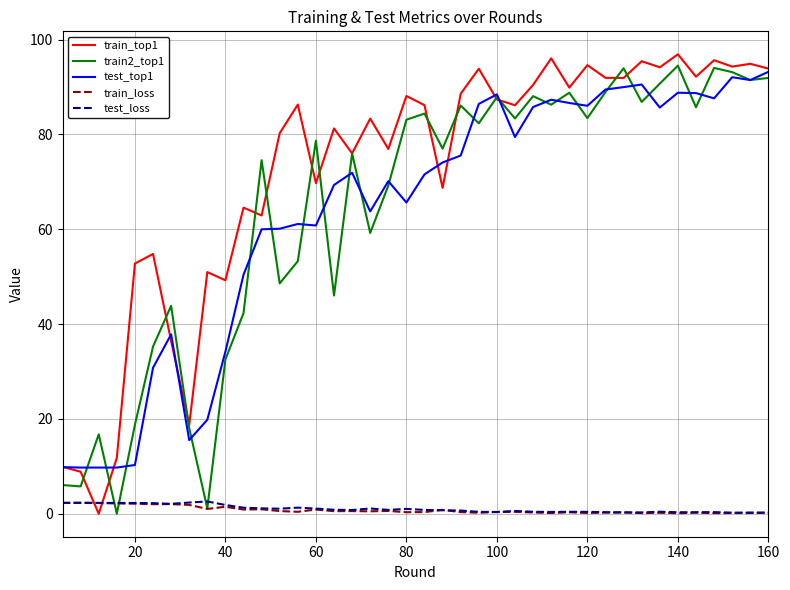

What is the difference between the maximum and minimum values in the train2_top1 series?

94.5